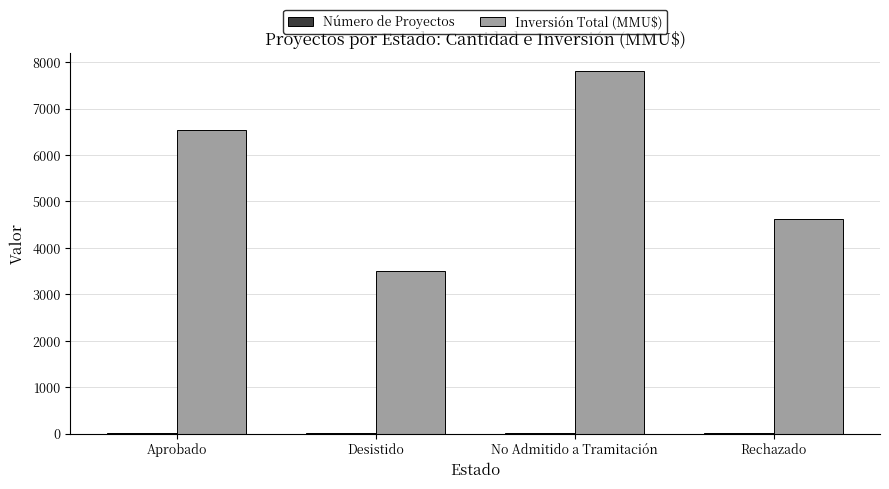

Is it true that Inversión Total (MMU$) equals 3500 at Desistido?

True